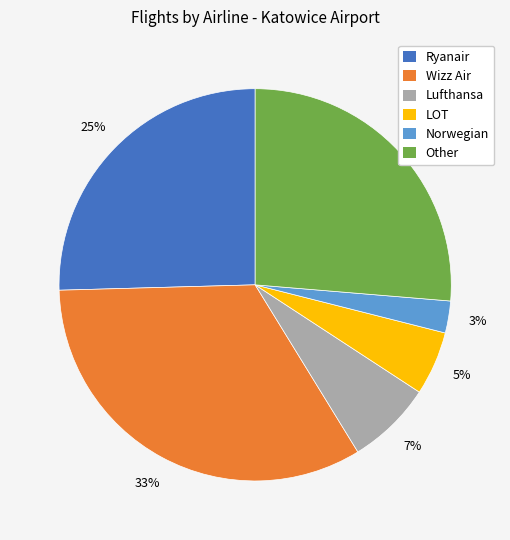

True or false: Wizz Air accounts for 33% of the total.

True